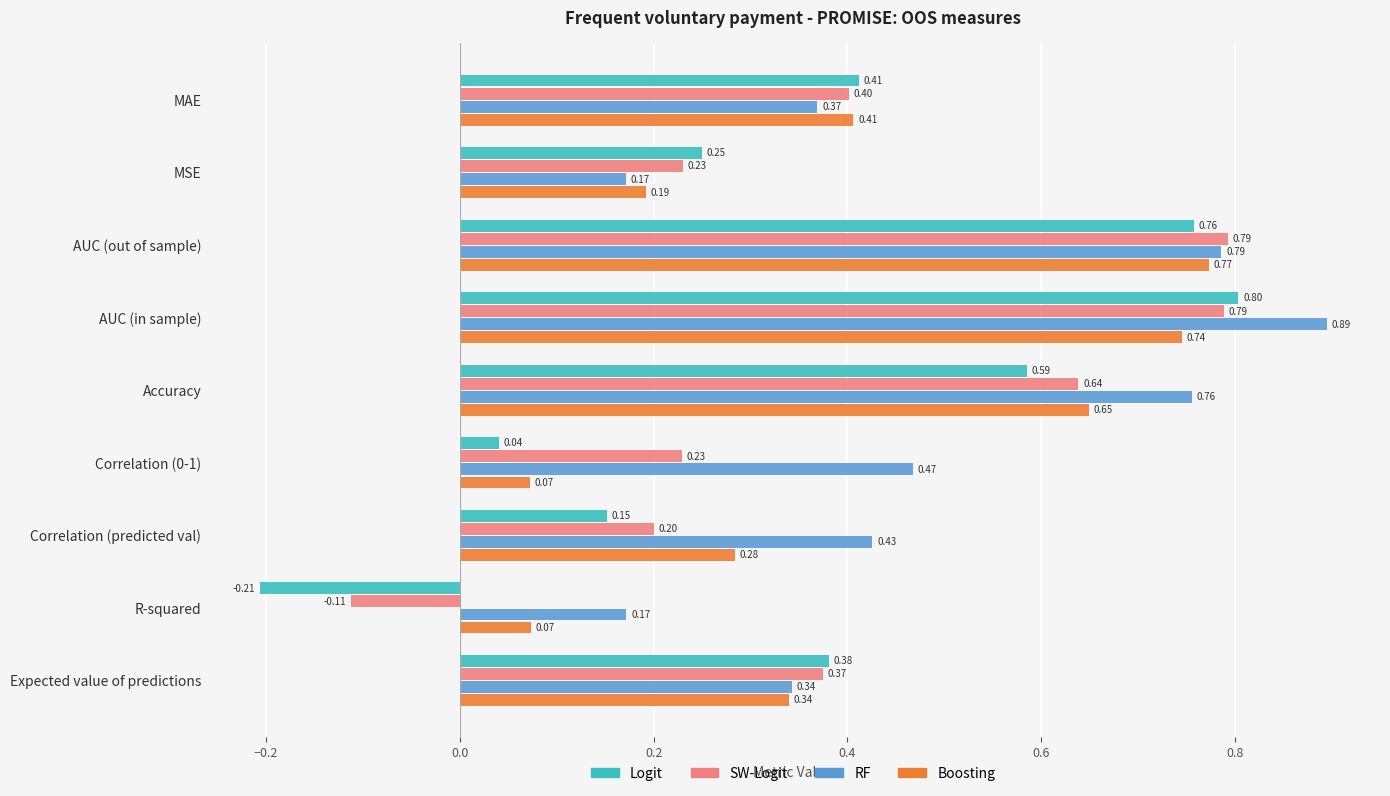

Rank the series by their maximum value, from highest to lowest.

RF, Logit, SW-Logit, Boosting